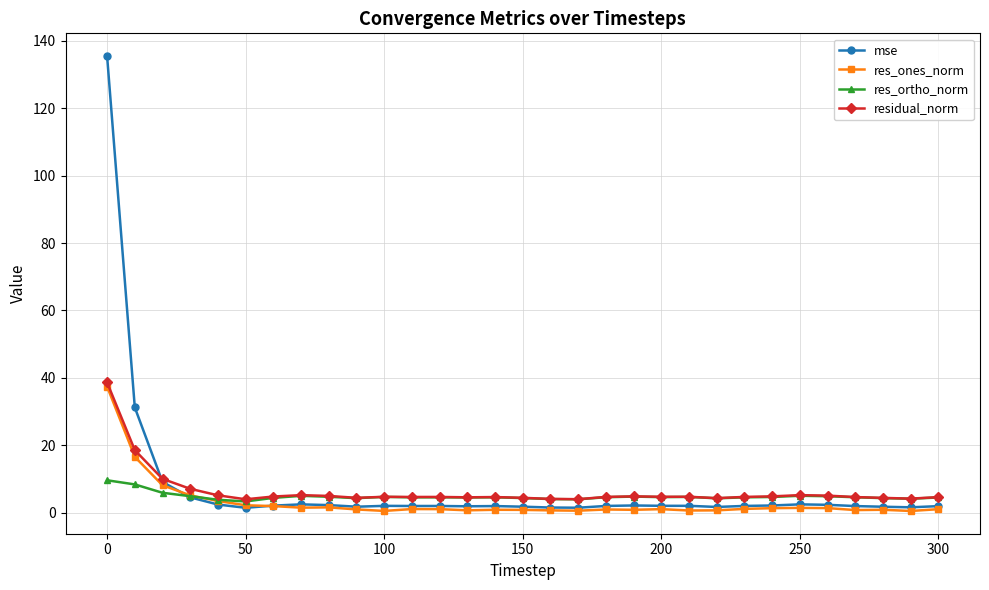

Does the chart display data point markers on the line(s)?

Yes